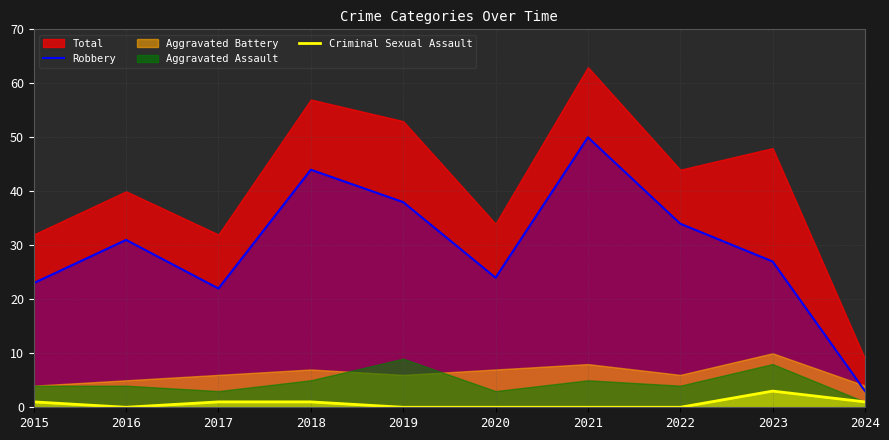

True or false: Robbery and Criminal Sexual Assault intersect in this chart.

False